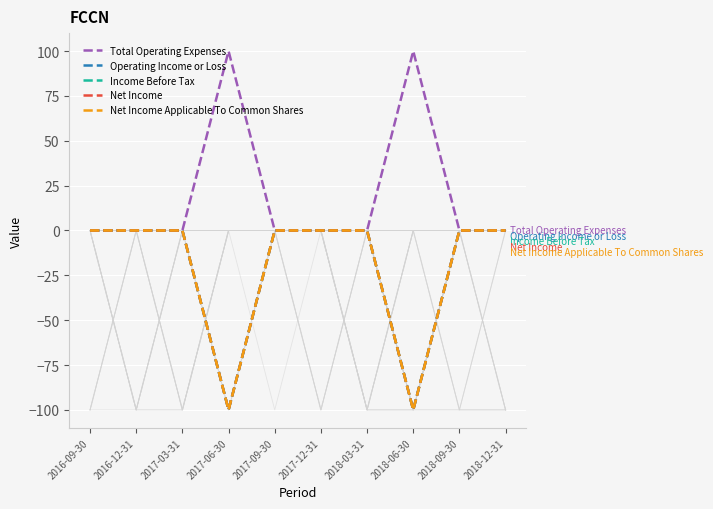

What position from the left is 2016-09-30?

1